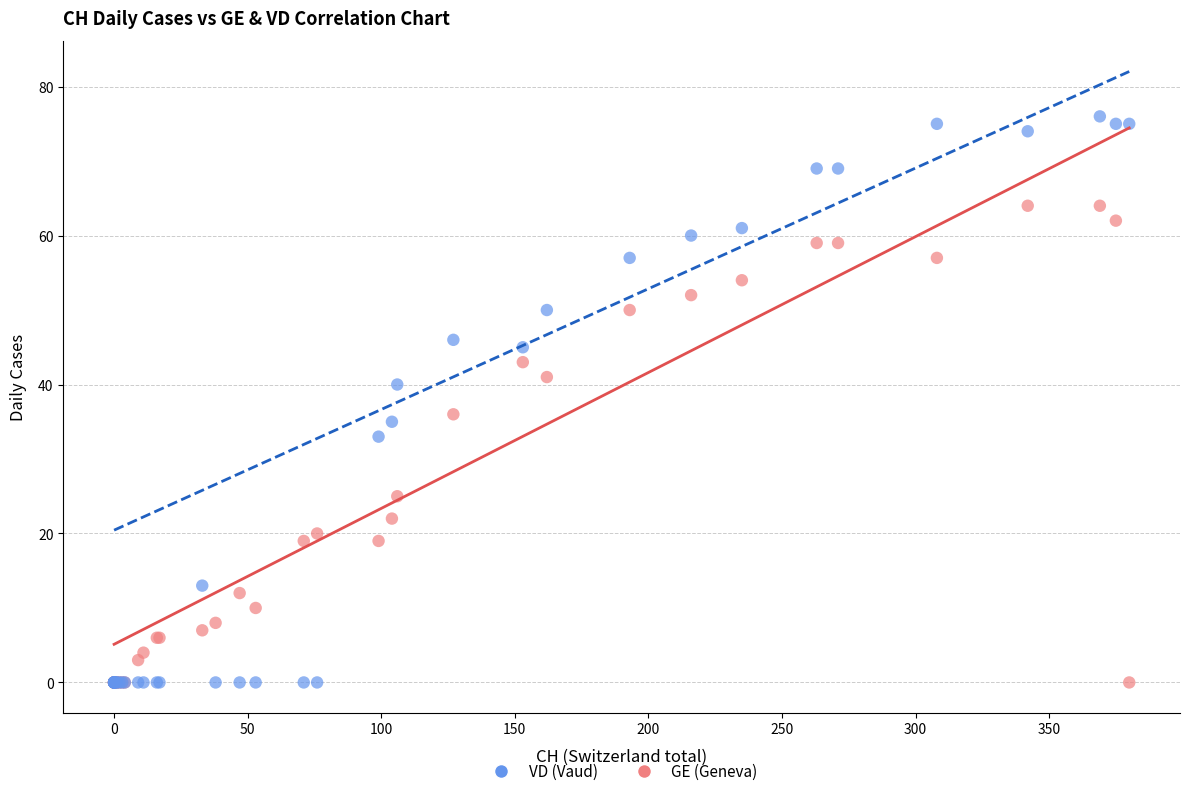

Which series reaches the maximum Y coordinate?

VD (Vaud)